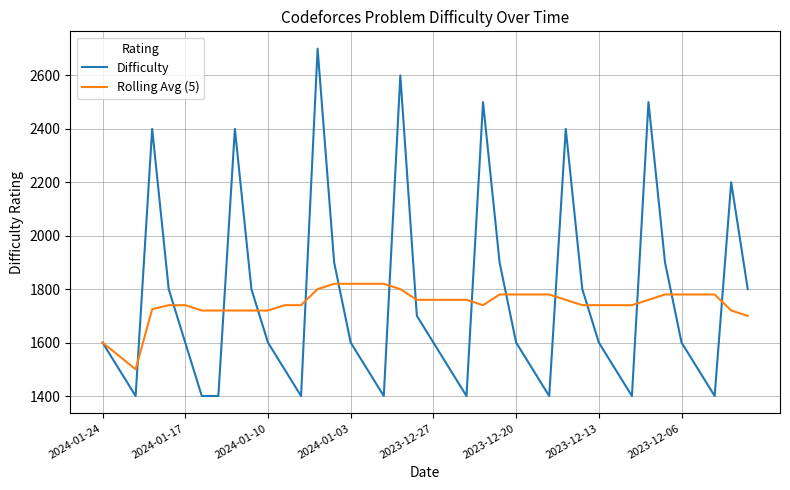

What are all the series names shown in the legend?

Difficulty, Rolling Avg (5)